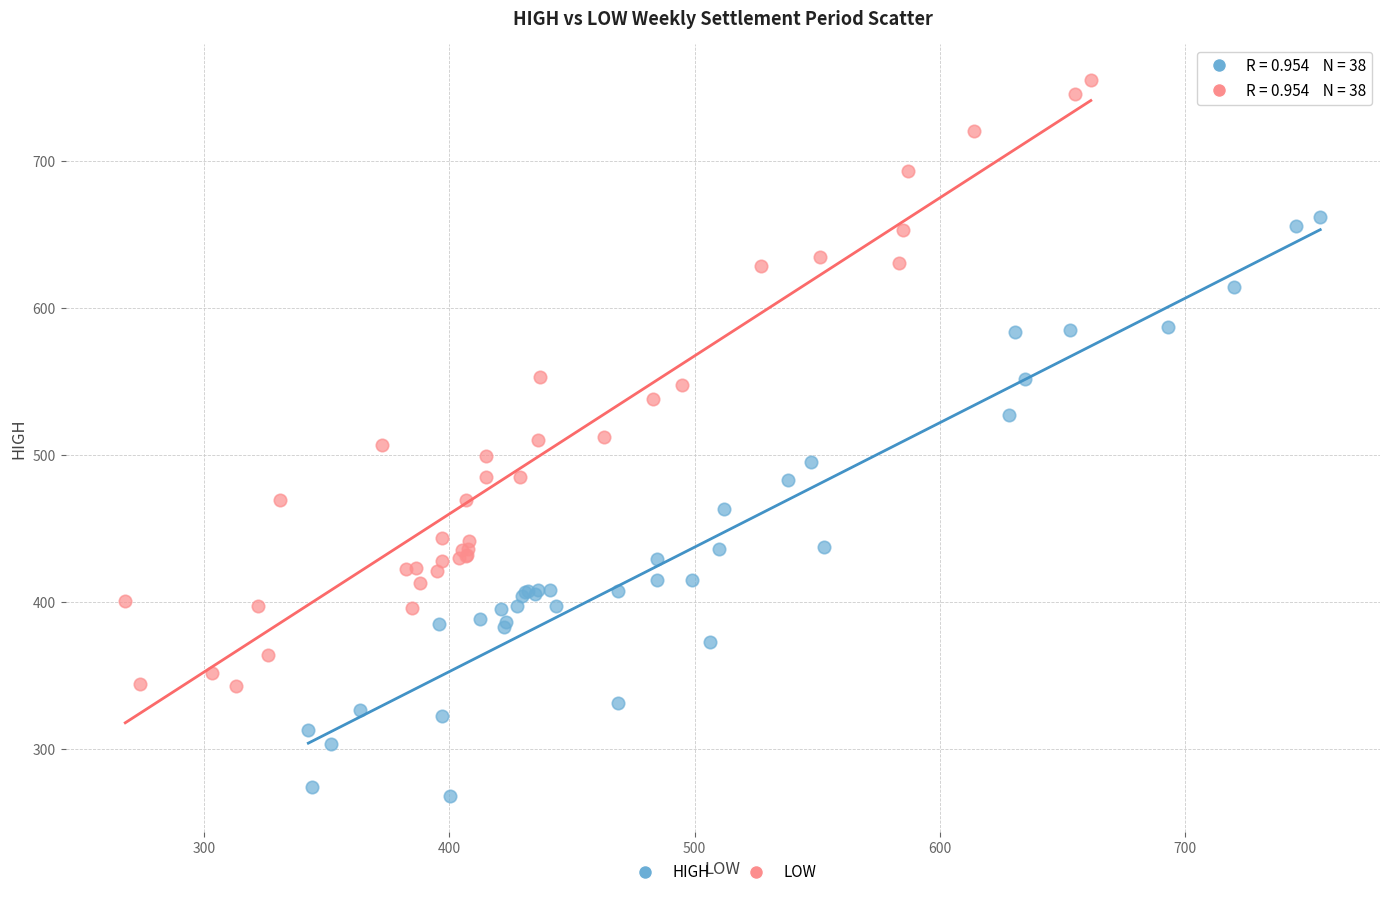

Which series has the widest spread of Y values?

LOW